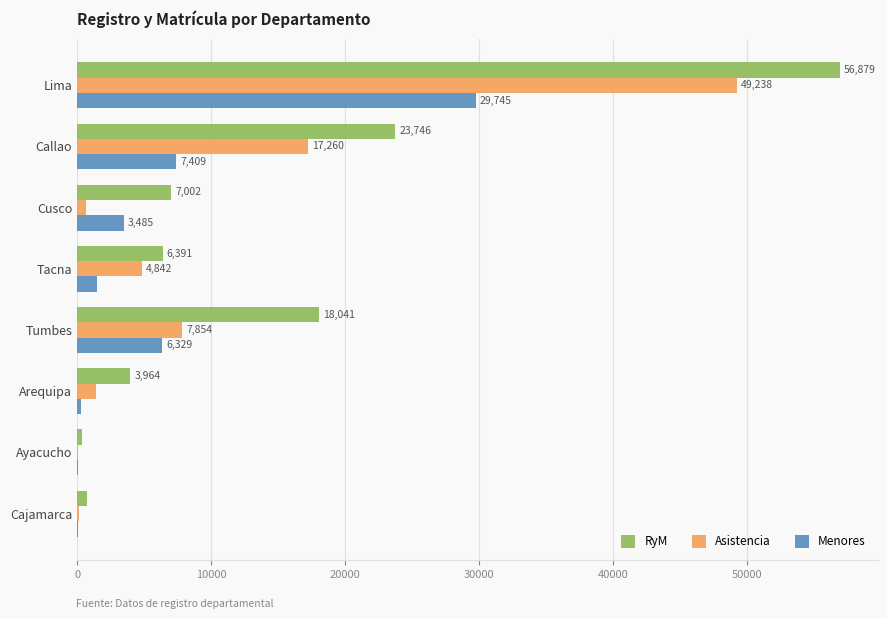

At which category is the sum across all series the highest?

Lima